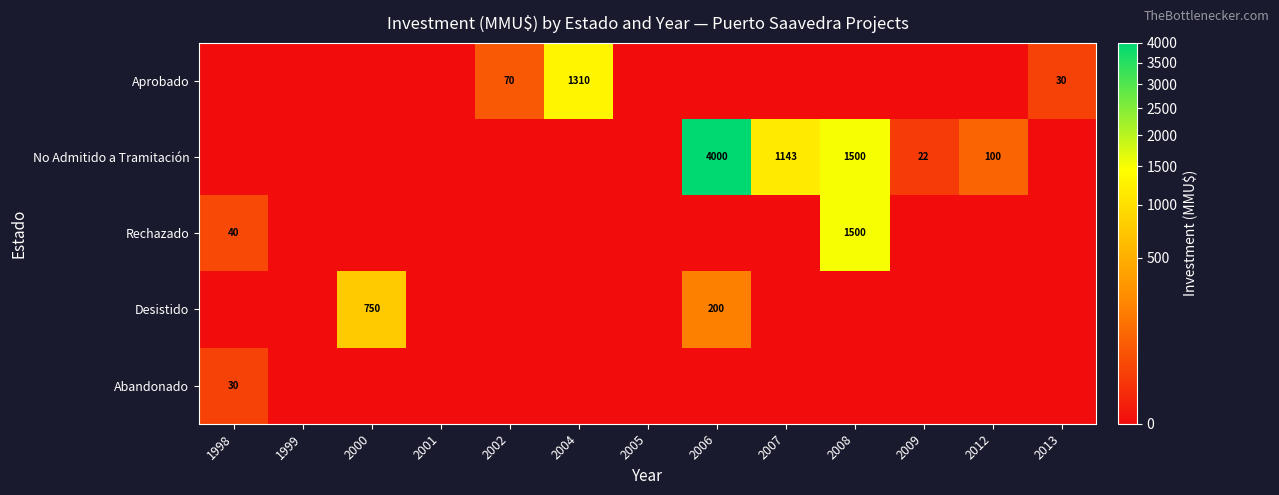

What is the difference between the highest and lowest values at 2009?

22